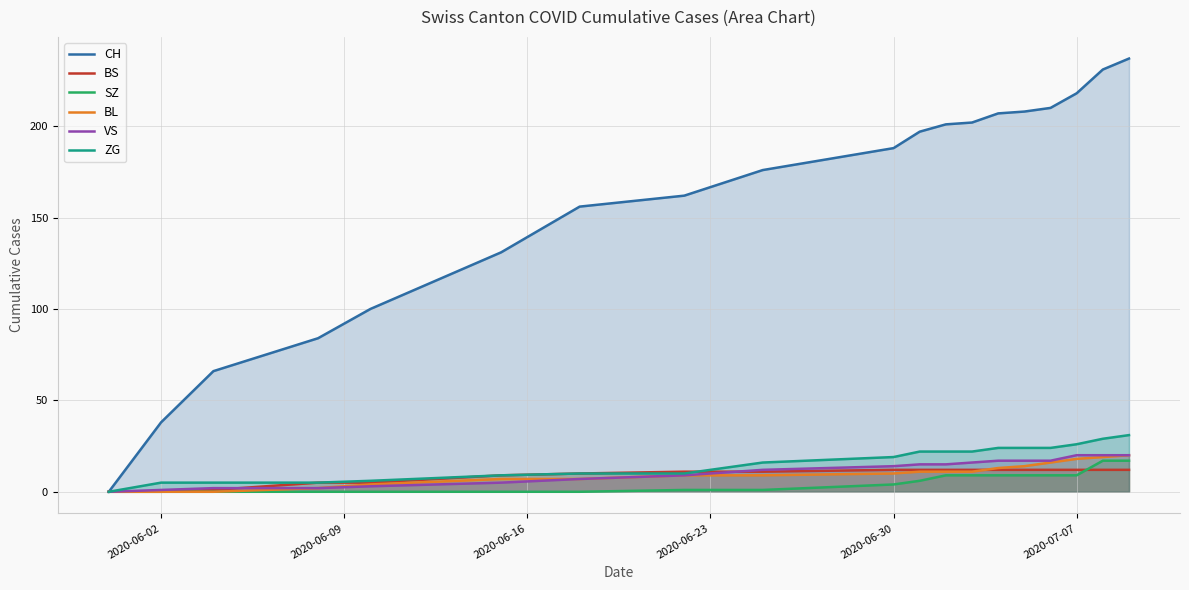

At how many categories does at least one series exceed 33?

18